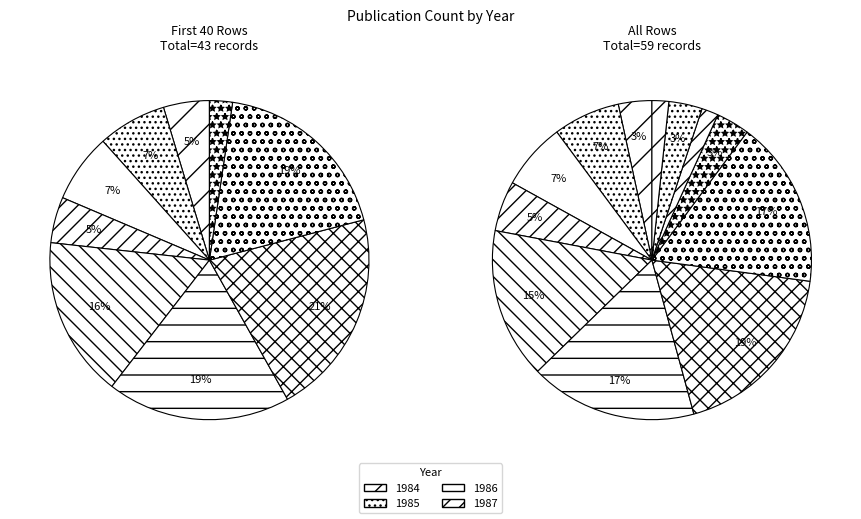

What is the ratio of the value at 1990 to the value at 1986?

3.0